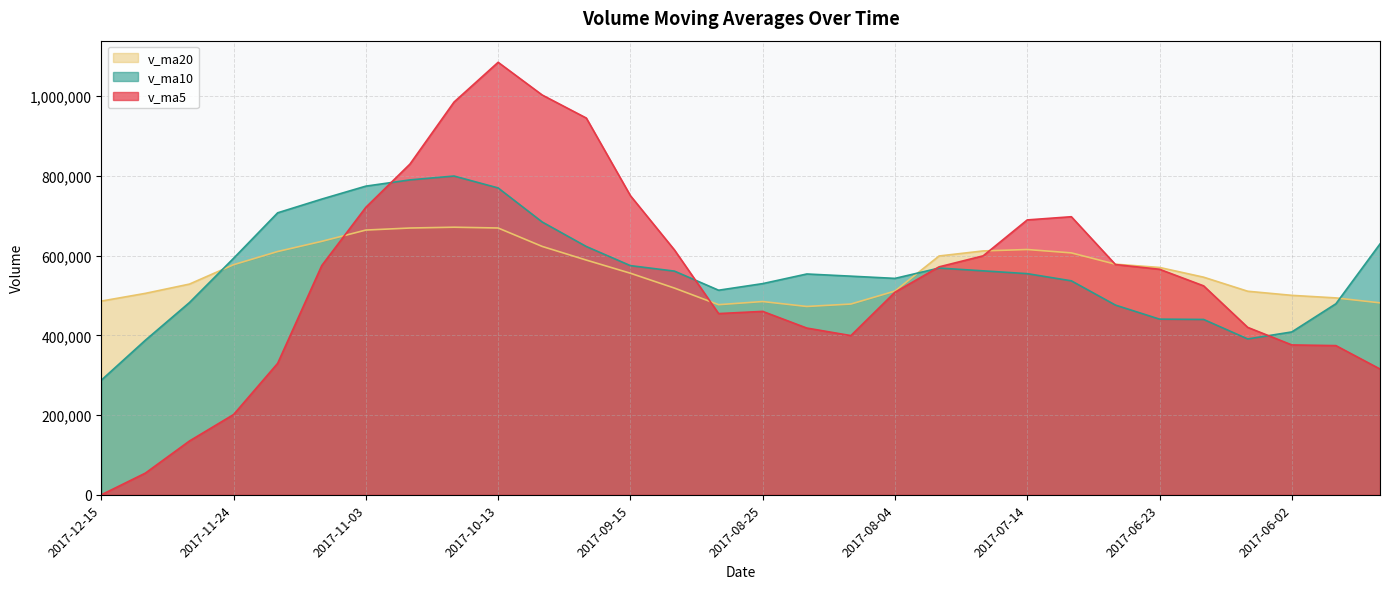

What is the label of the 23rd point from the right?

2017-10-27